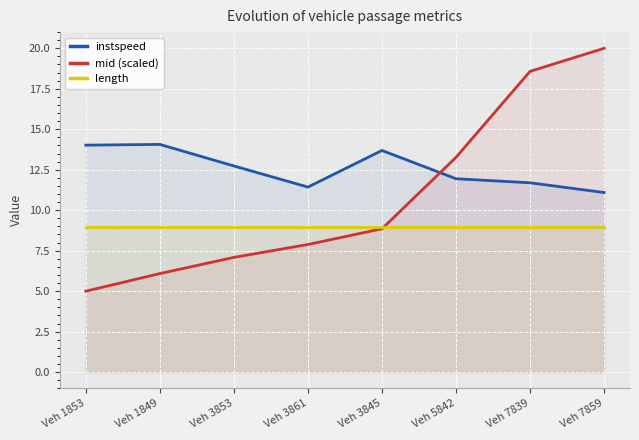

At how many categories does at least one series exceed 5?

8